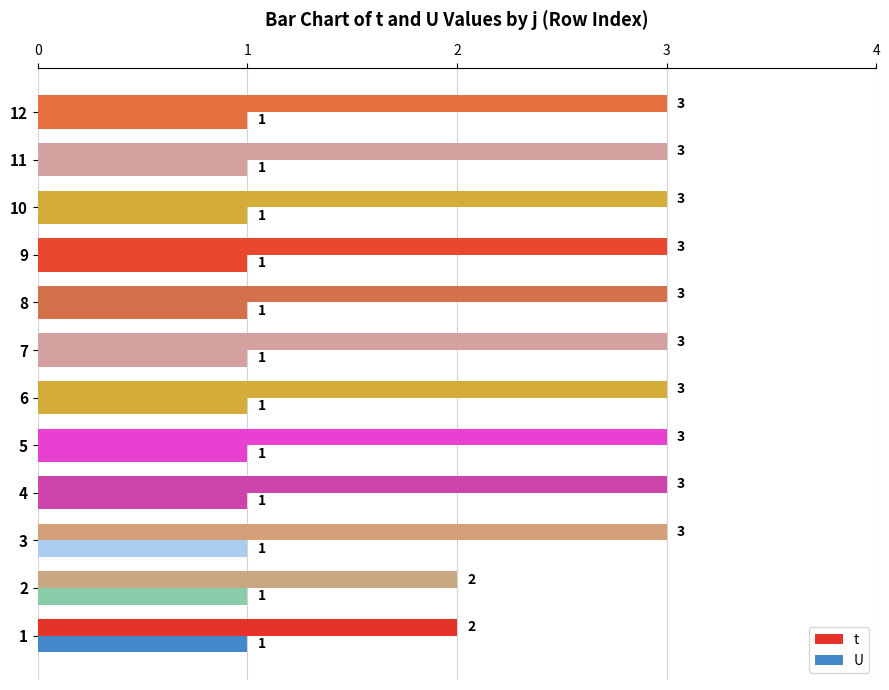

Between 1 and 7, which series saw the biggest shift?

t